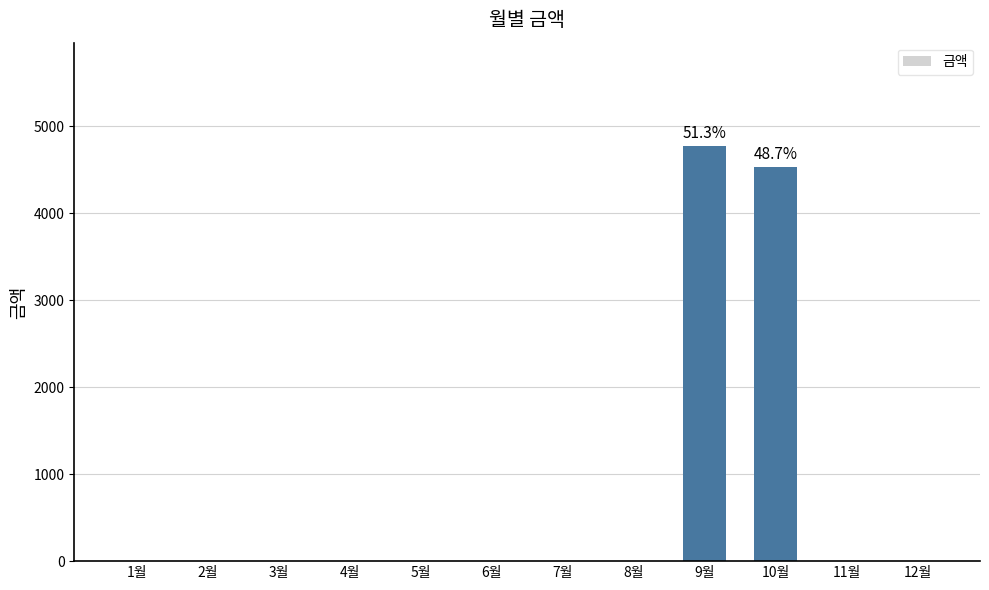

What is the sum of all values?

9300